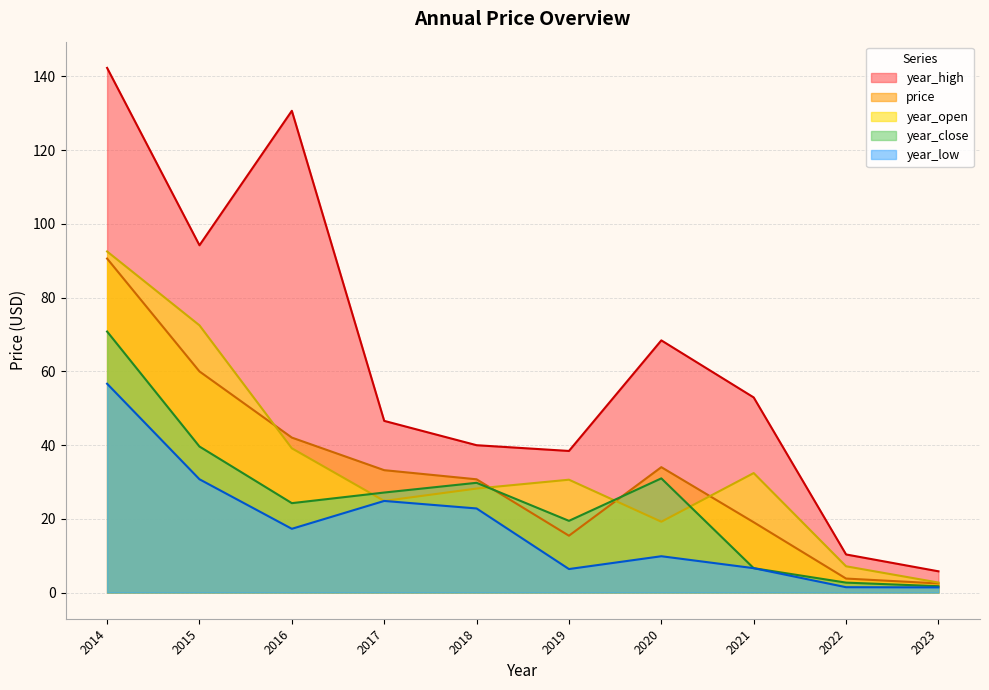

What is the difference between the highest and lowest values at 2015?

63.5